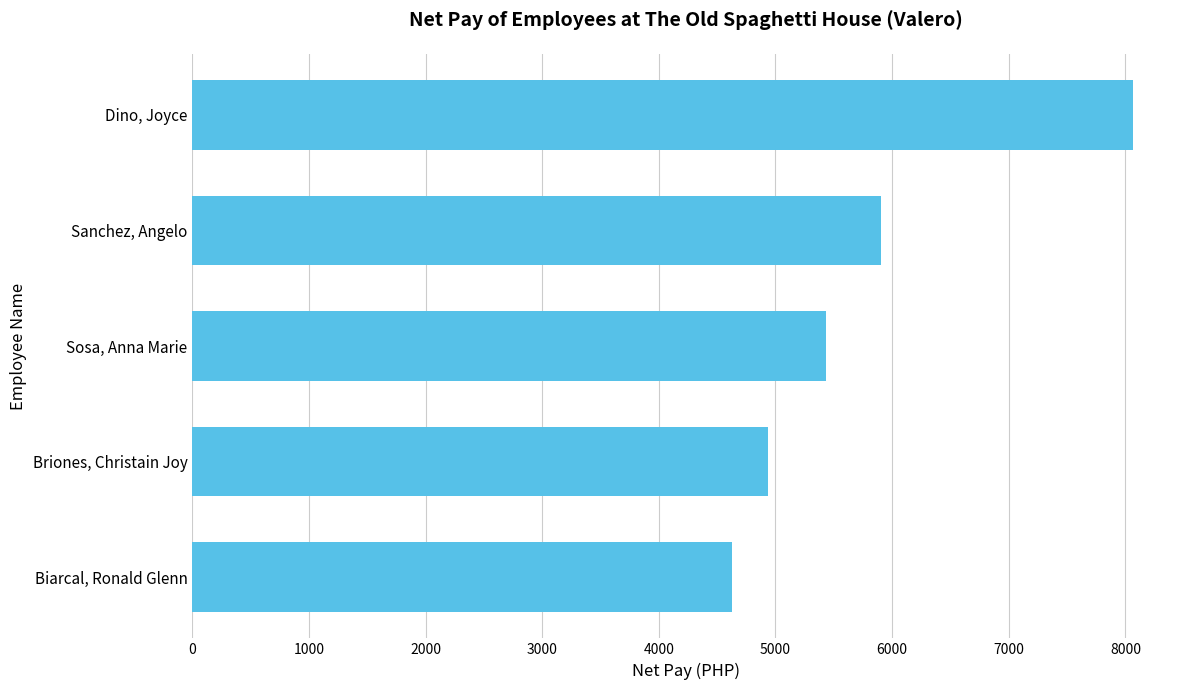

What is the value of the 3rd bar from the top?

5436.8